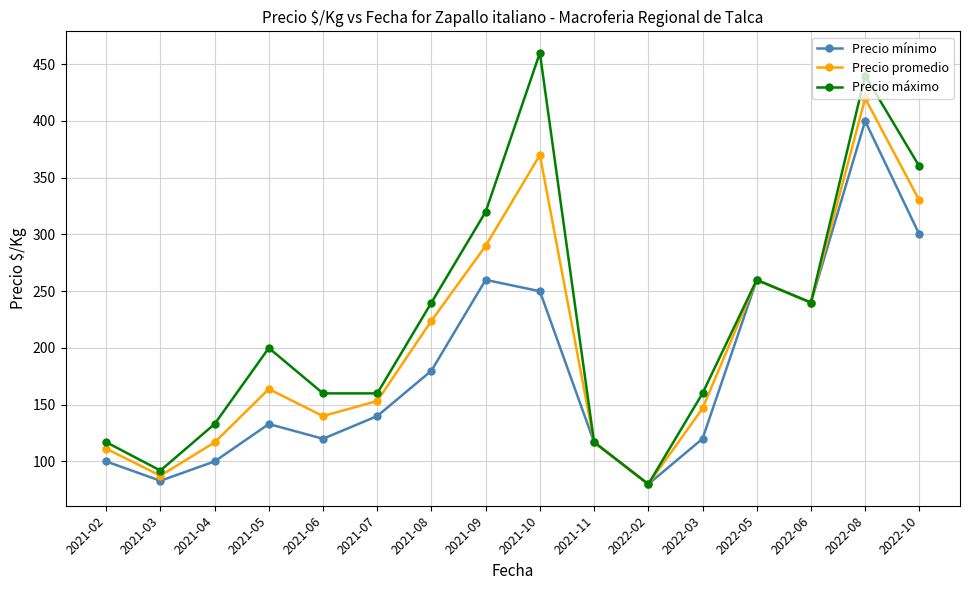

What is the label of the 7th point from the right?

2021-11